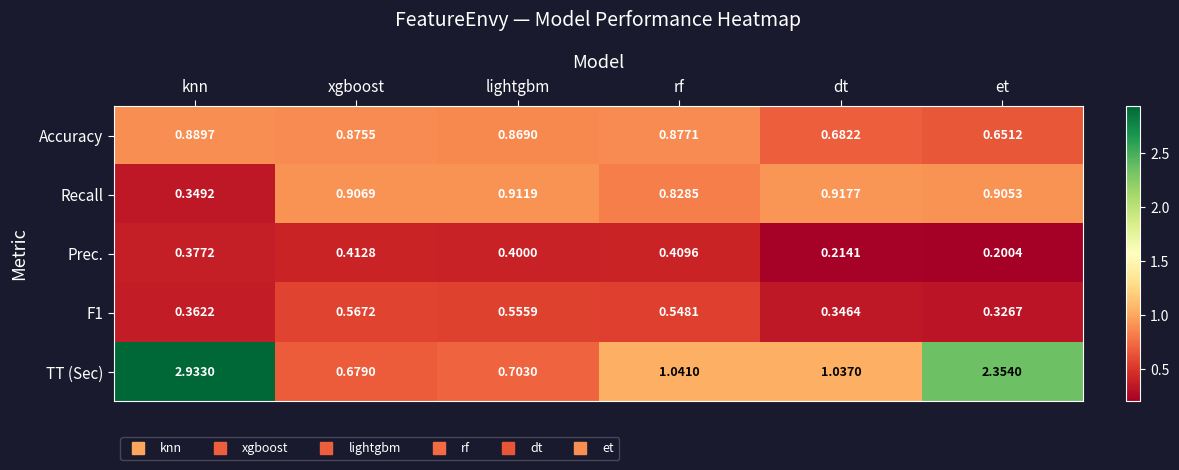

Rank the categories by Prec. value from highest to lowest.

xgboost, rf, lightgbm, knn, dt, et